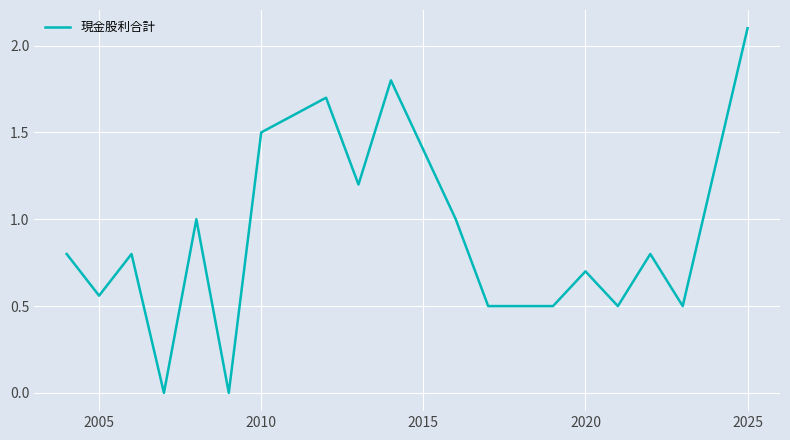

What is the difference between the second highest and minimum values?

1.8